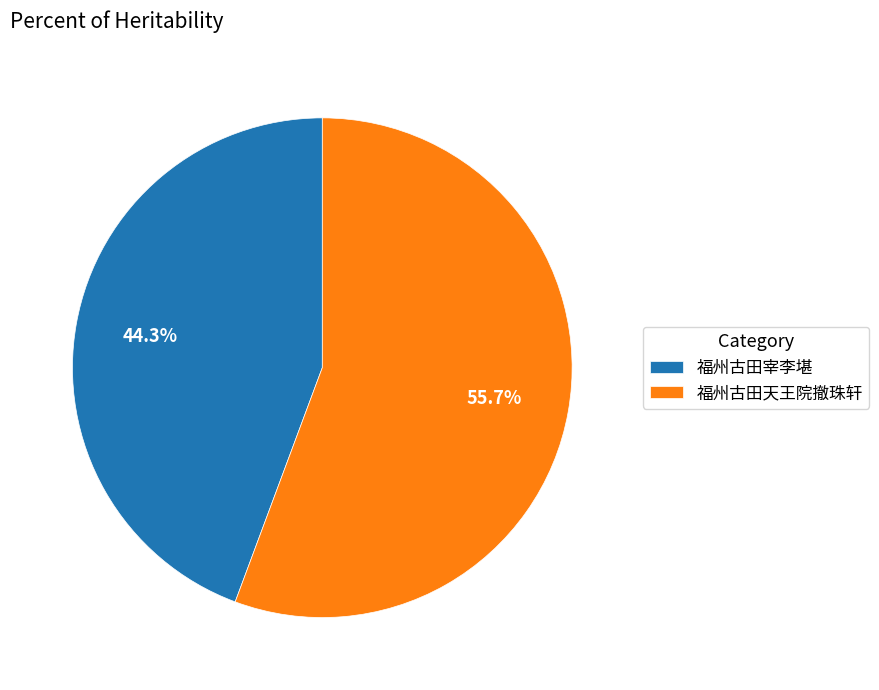

Does any single category account for the majority?

Yes